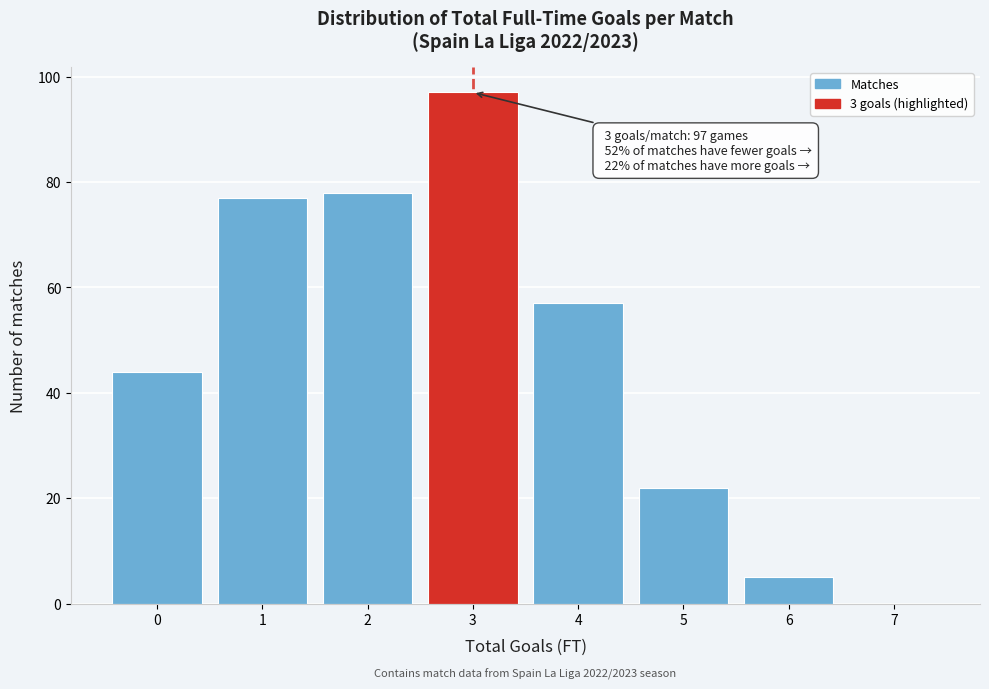

Over which range of the x-axis is the bar tallest?

2.5 to 3.5